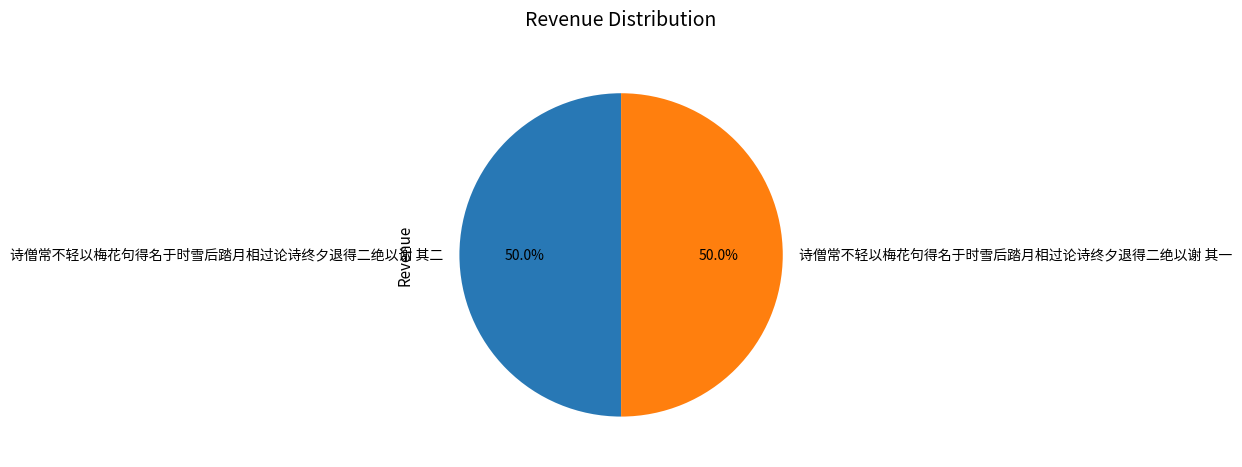

Approximately how many times larger is the value at 诗僧常不轻以梅花句得名于时雪后踏月相过论诗终夕退得二绝以谢 其一 compared to 诗僧常不轻以梅花句得名于时雪后踏月相过论诗终夕退得二绝以谢 其二?

1.0